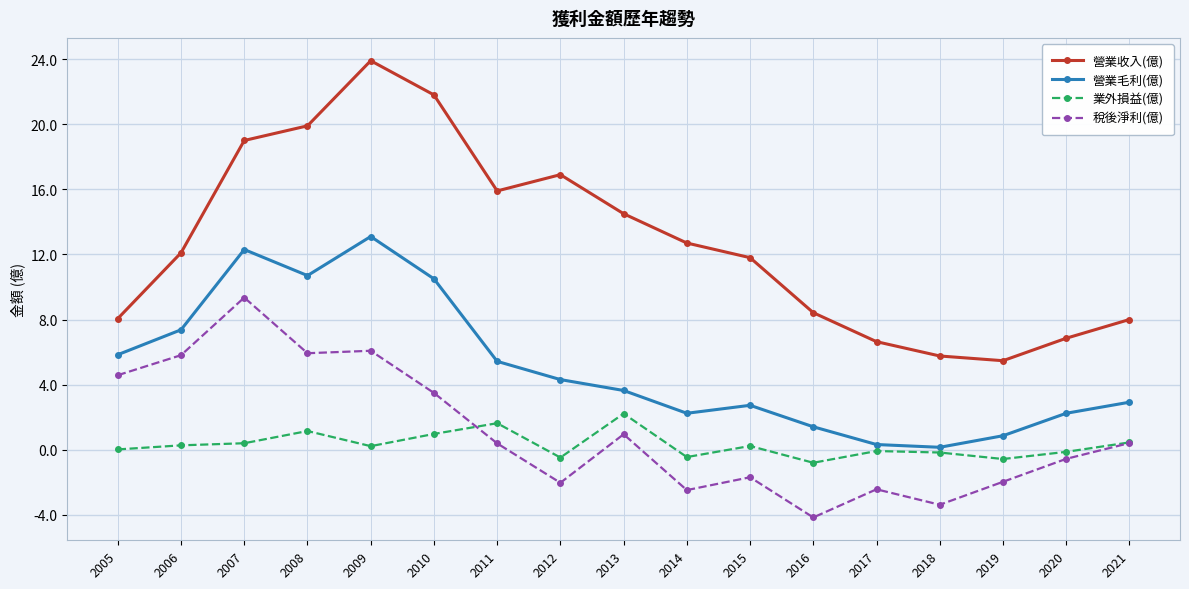

At which label does 稅後淨利(億) first exceed 0?

2005